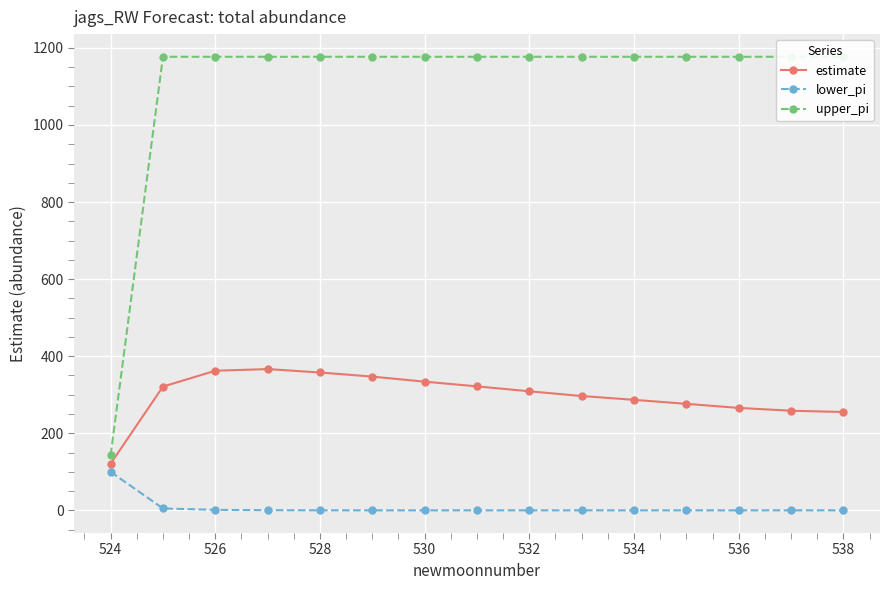

True or false: lower_pi has a value of 0.0 at 532.

True